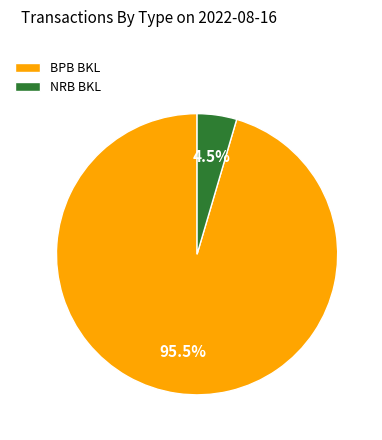

What percentage do NRB BKL and BPB BKL together represent?

100.0%